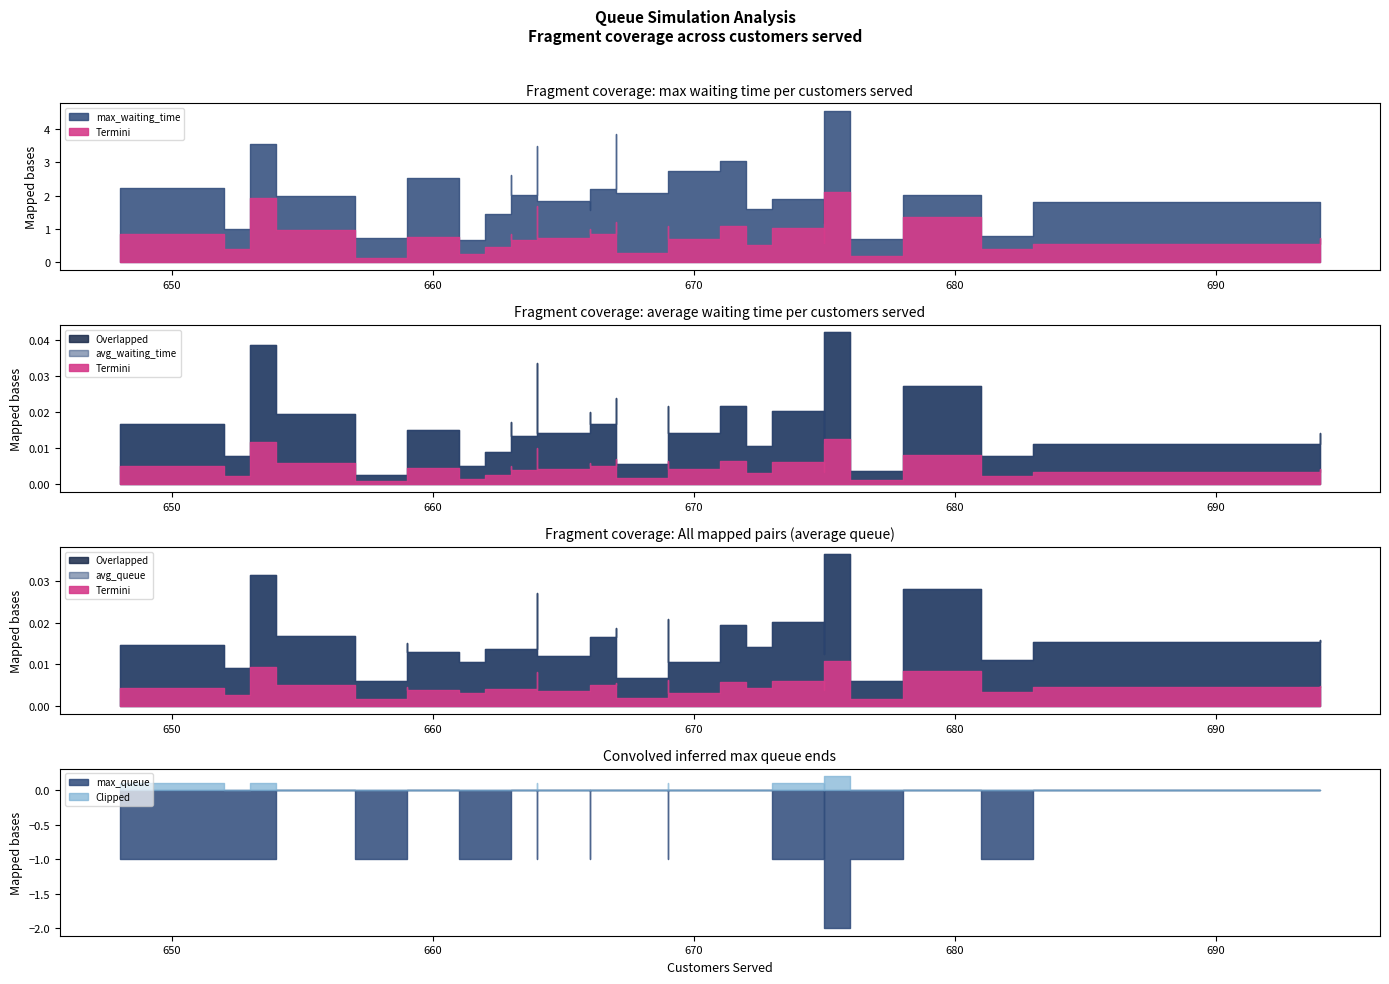

Count the number of categories in the chart.

30